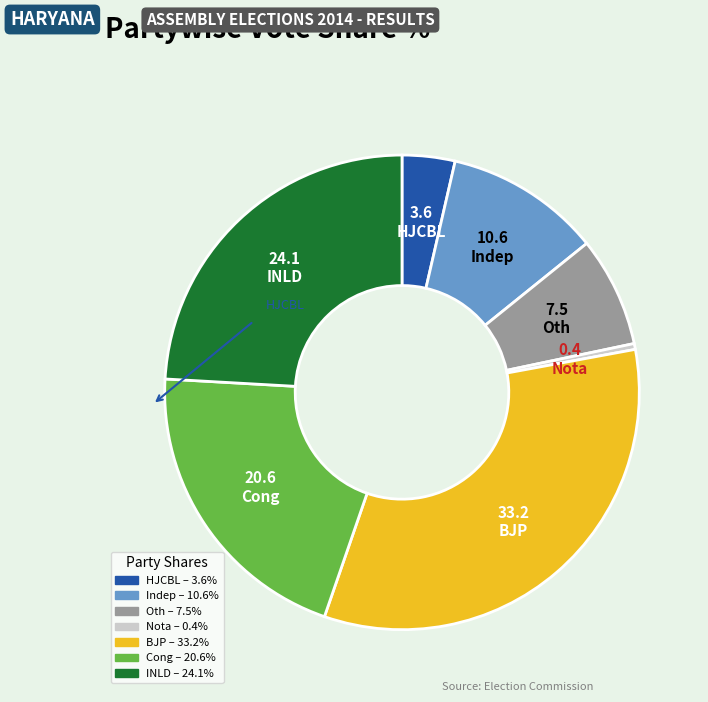

Is there any slice that represents more than half of the pie?

No